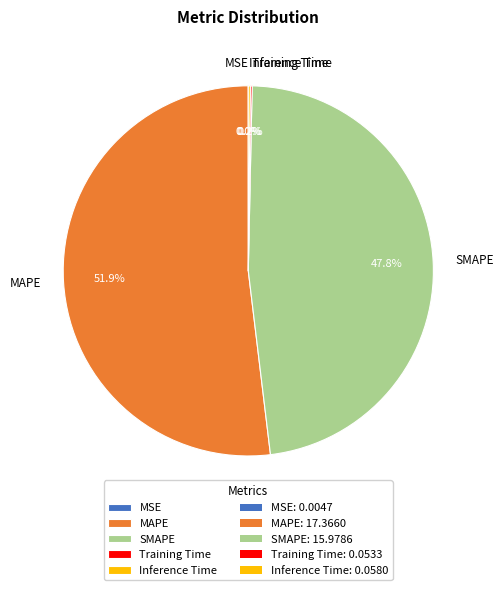

True or false: SMAPE accounts for 37% of the total.

False